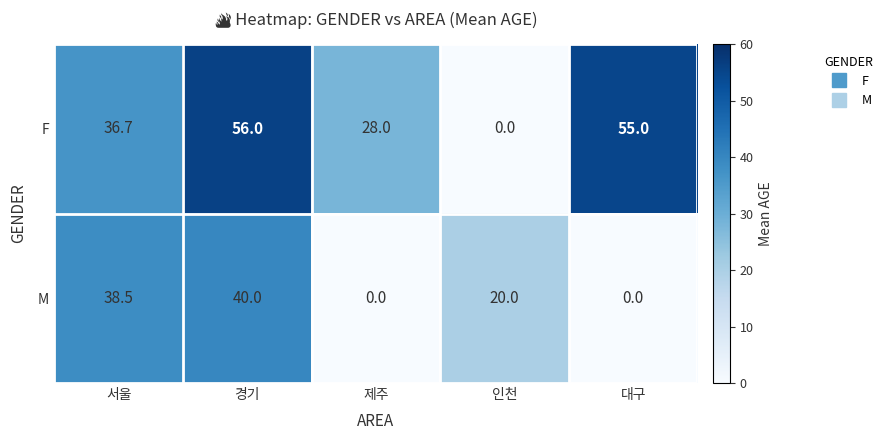

Rank the series by their average value, from highest to lowest.

F, M